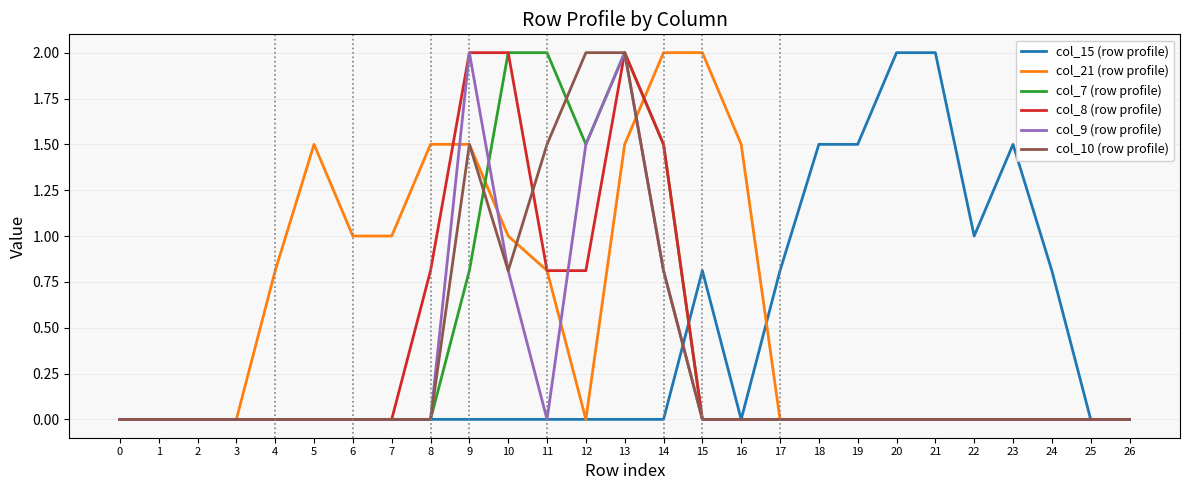

The value of col_7 (row profile) at 25 is -1.1. True or false?

False